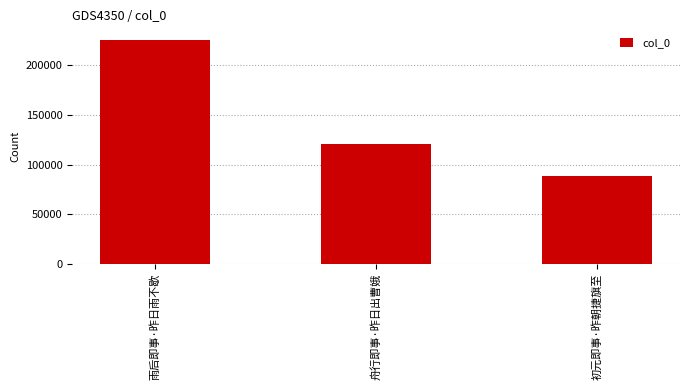

Which category has the lowest value across all series?

初元即事·昨朝捷旗至